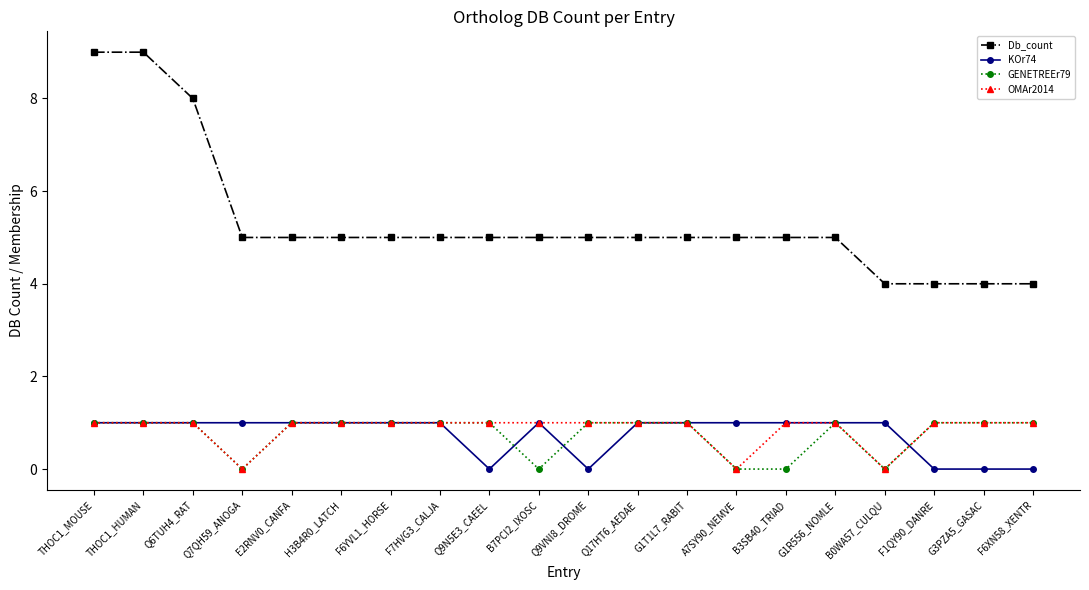

What are all the series names shown in the legend?

Db_count, KOr74, GENETREEr79, OMAr2014